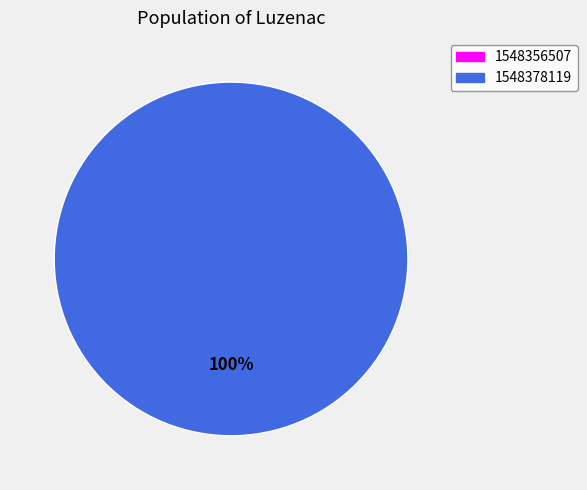

True or false: 1548378119 accounts for 100% of the total.

True